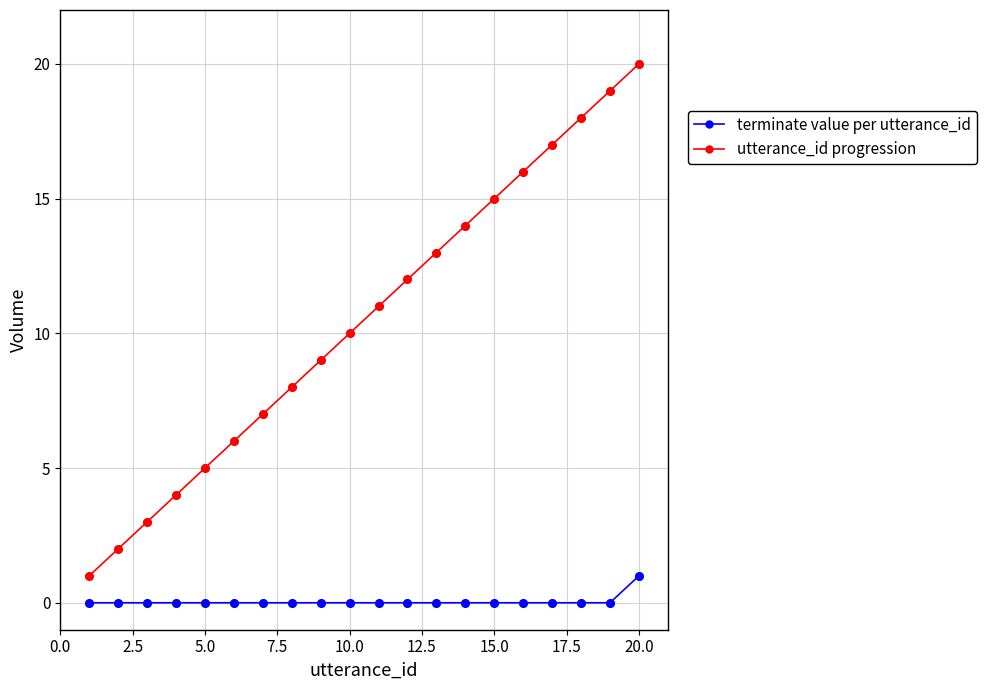

Which series has the largest total across all categories?

utterance_id progression